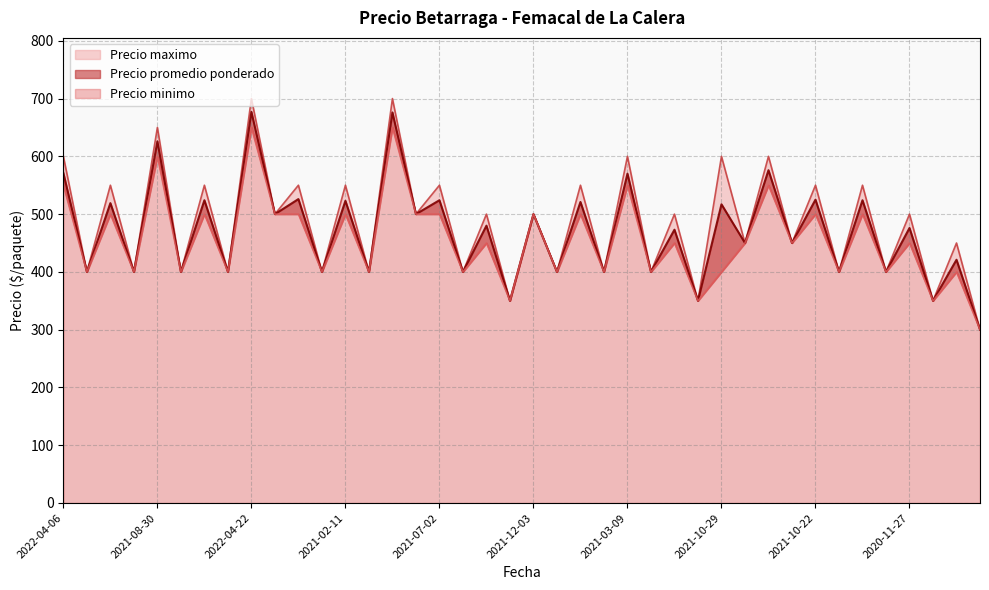

What are all the series names shown in the legend?

Precio promedio ponderado, Precio maximo, Precio minimo